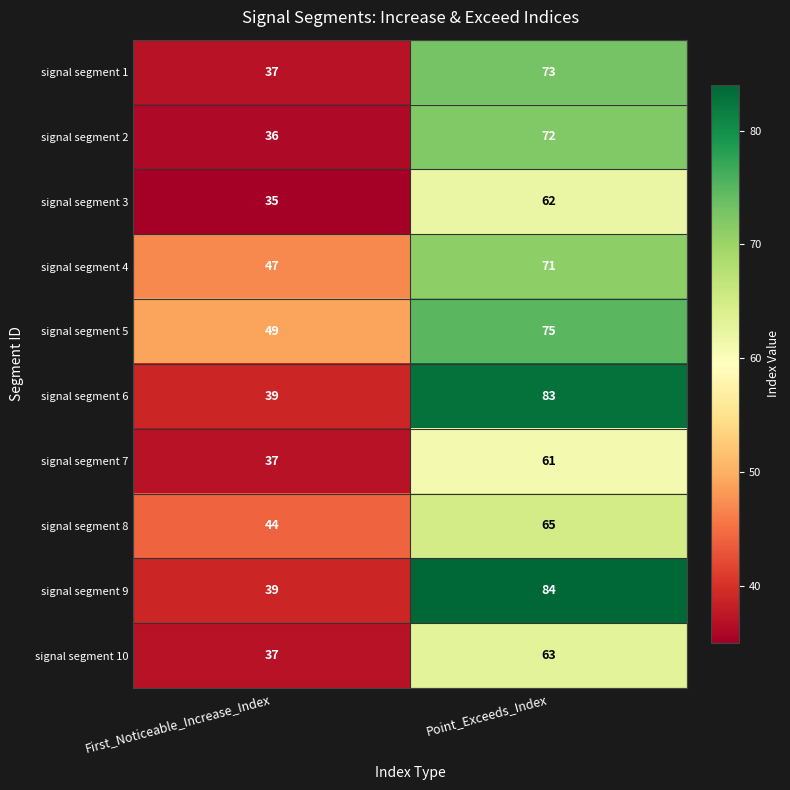

Reading left to right, list all the values displayed in this chart.

signal segment 1: 37	73
signal segment 2: 36	72
signal segment 3: 35	62
signal segment 4: 47	71
signal segment 5: 49	75
signal segment 6: 39	83
signal segment 7: 37	61
signal segment 8: 44	65
signal segment 9: 39	84
signal segment 10: 37	63